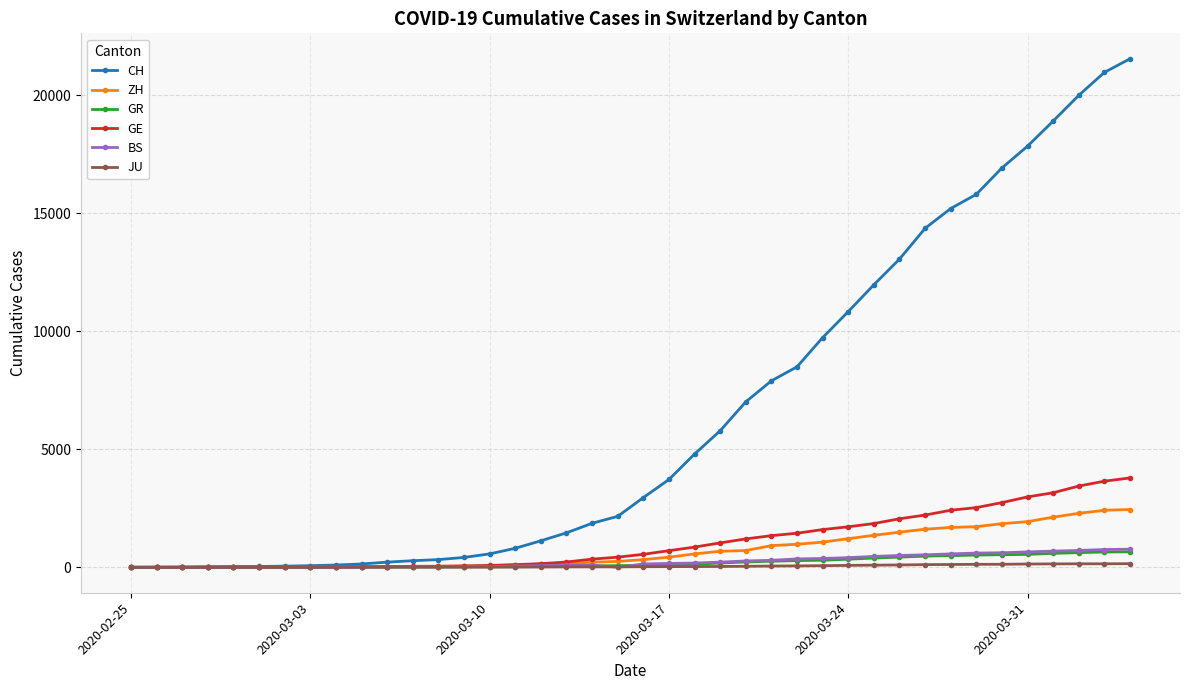

Which series has the largest total across all categories?

CH